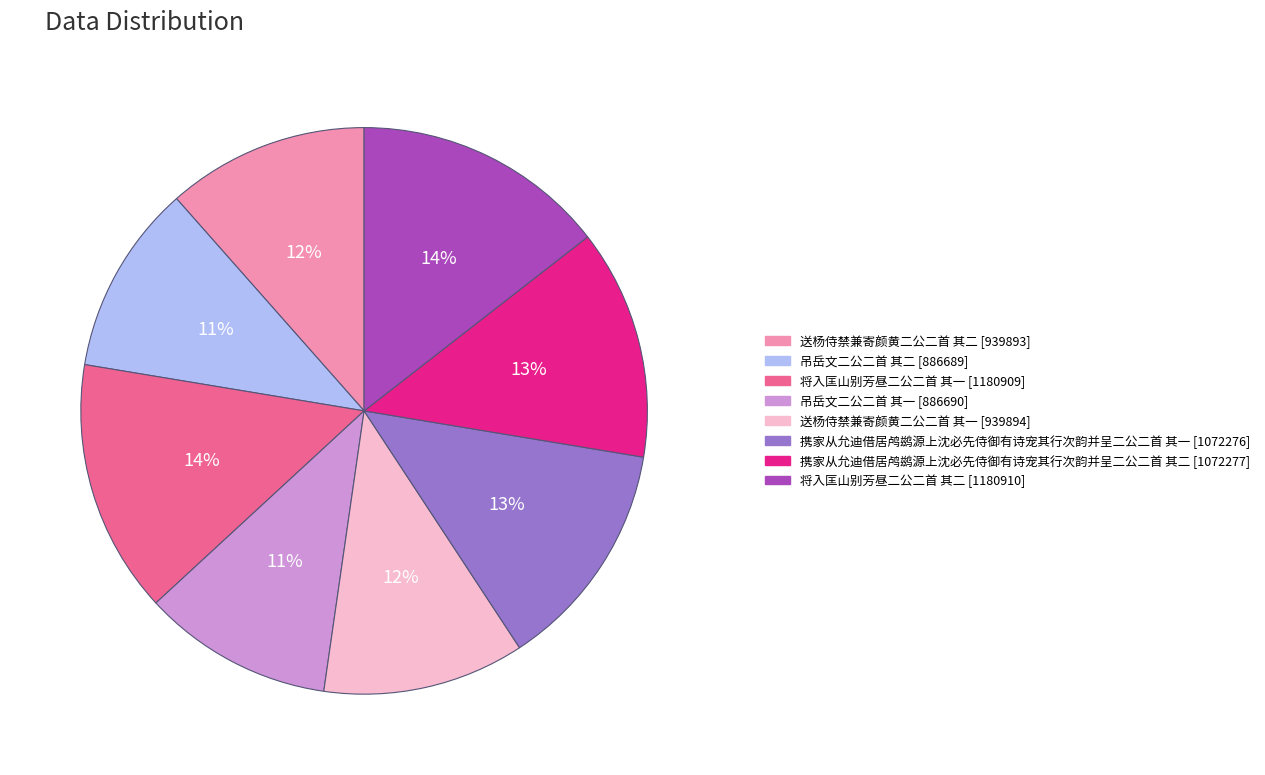

How many segments does this pie chart have?

8